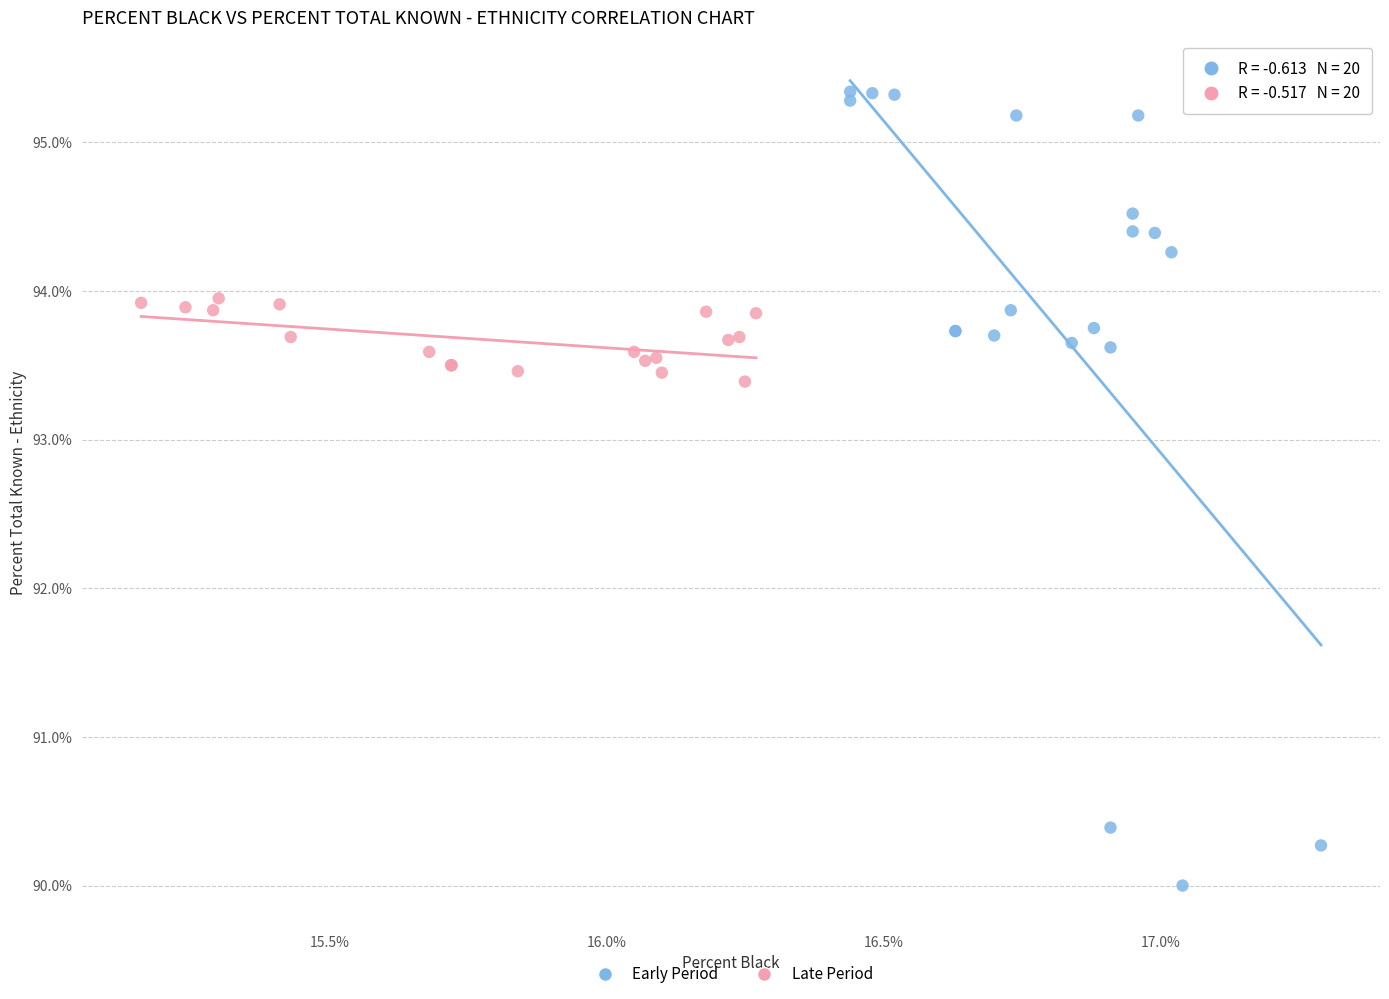

Which series has the largest Y range (max minus min)?

Early Period